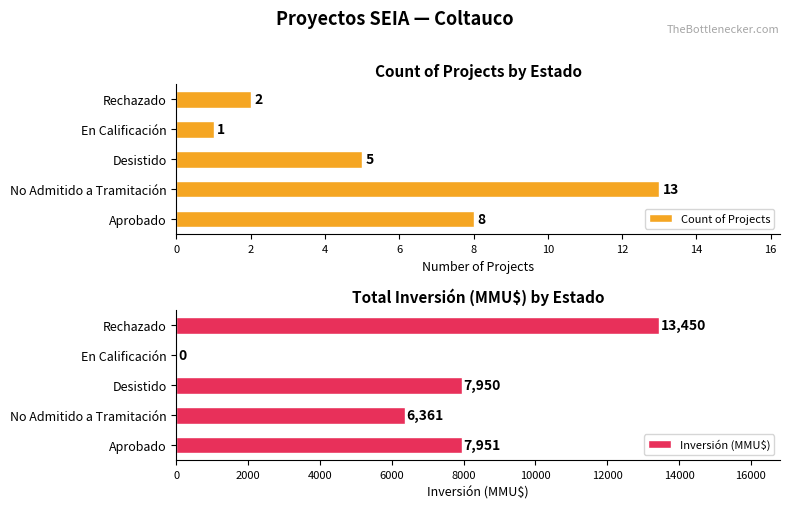

Is it true that Count of Projects equals 4 at Aprobado?

False